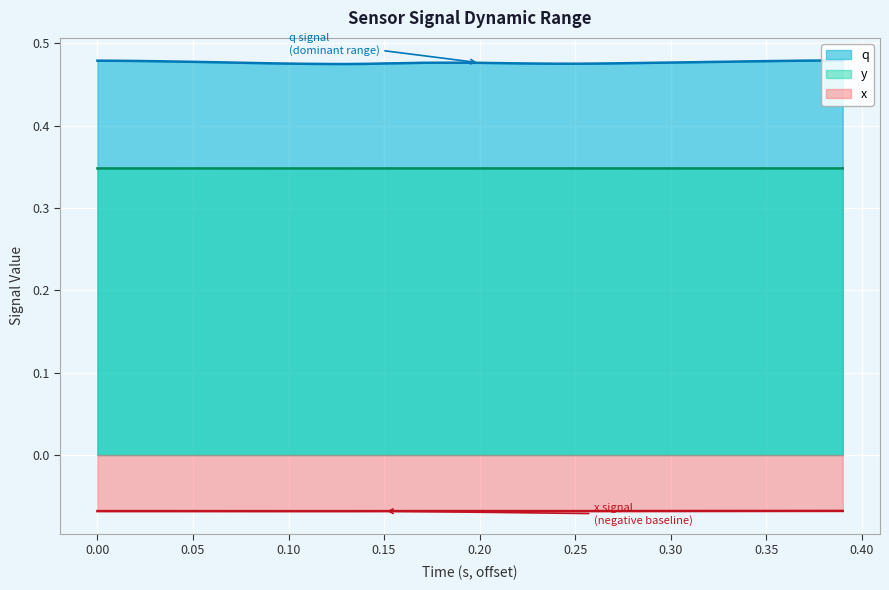

In y, how many points are lower than both neighbors (excluding endpoints)?

2